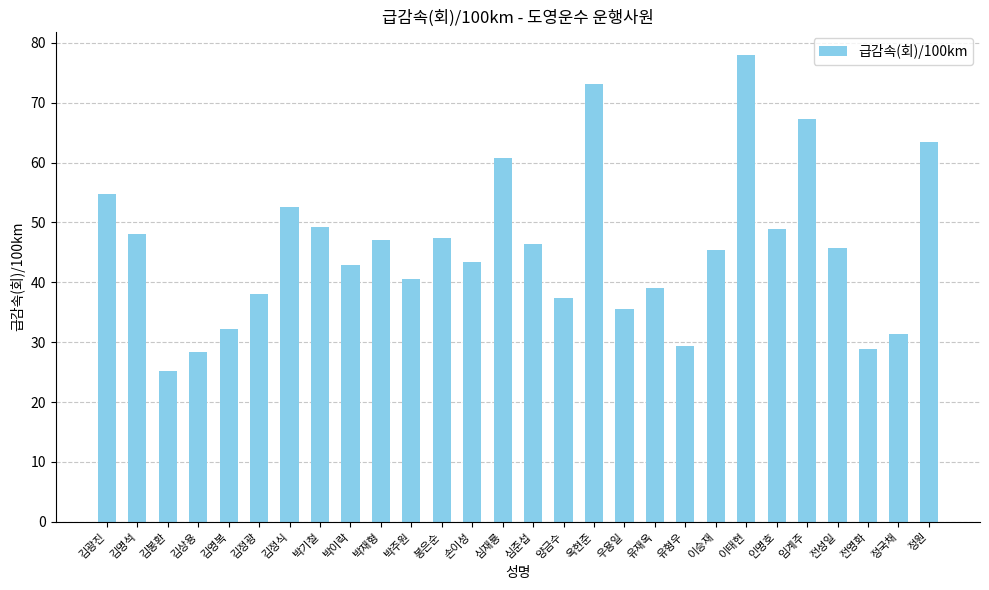

How many data points are less than 45?

13